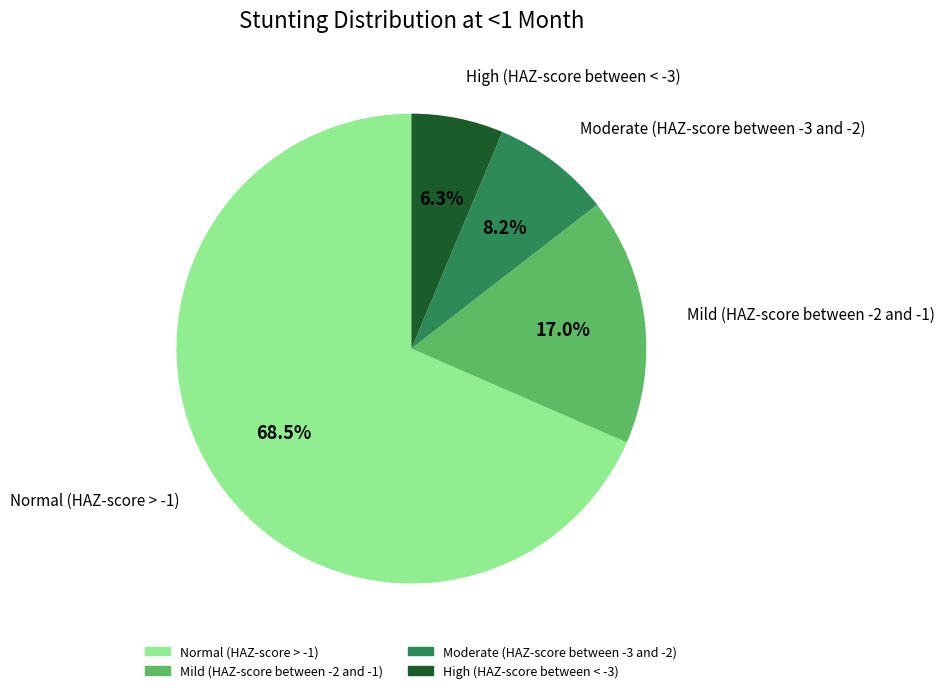

To the nearest percent, what is the average slice percentage?

25%